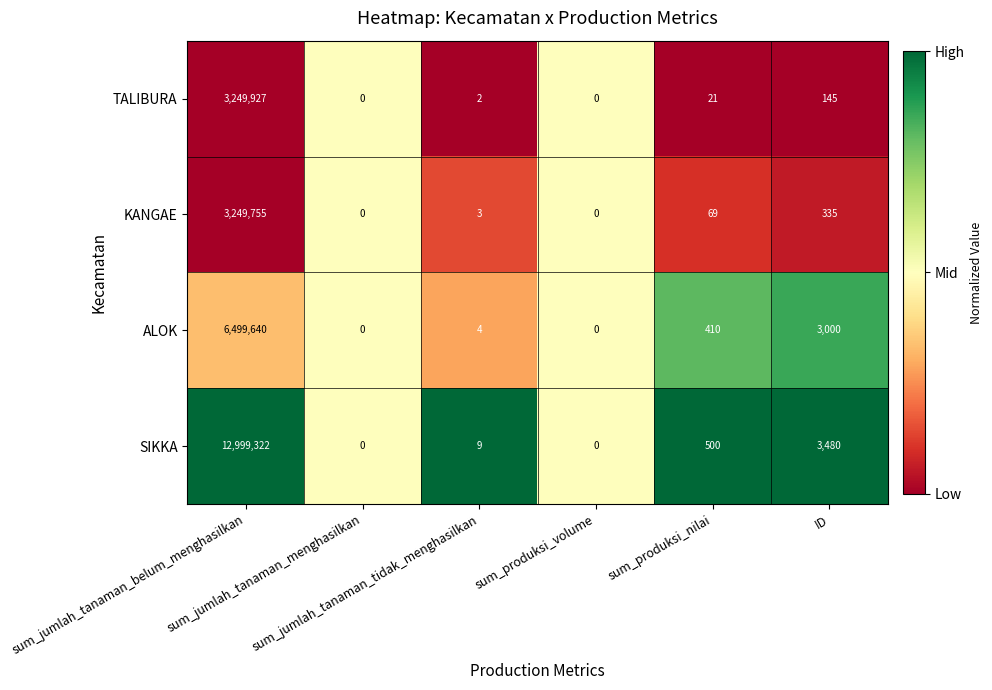

Rank the series by their maximum value, from lowest to highest.

KANGAE, TALIBURA, ALOK, SIKKA